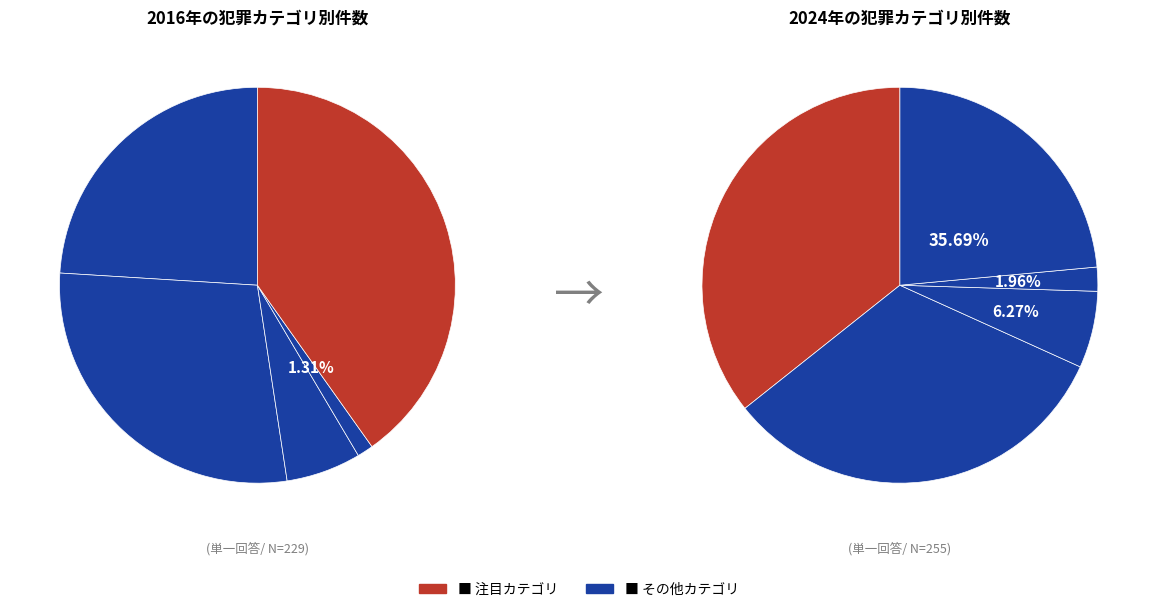

The 2 slice represents 6% of the pie. True or false?

True